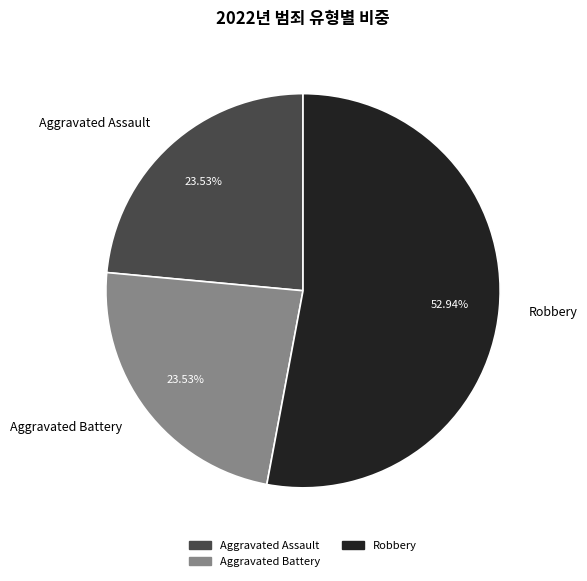

What is the ratio of the value at Aggravated Assault to the value at Robbery?

0.4